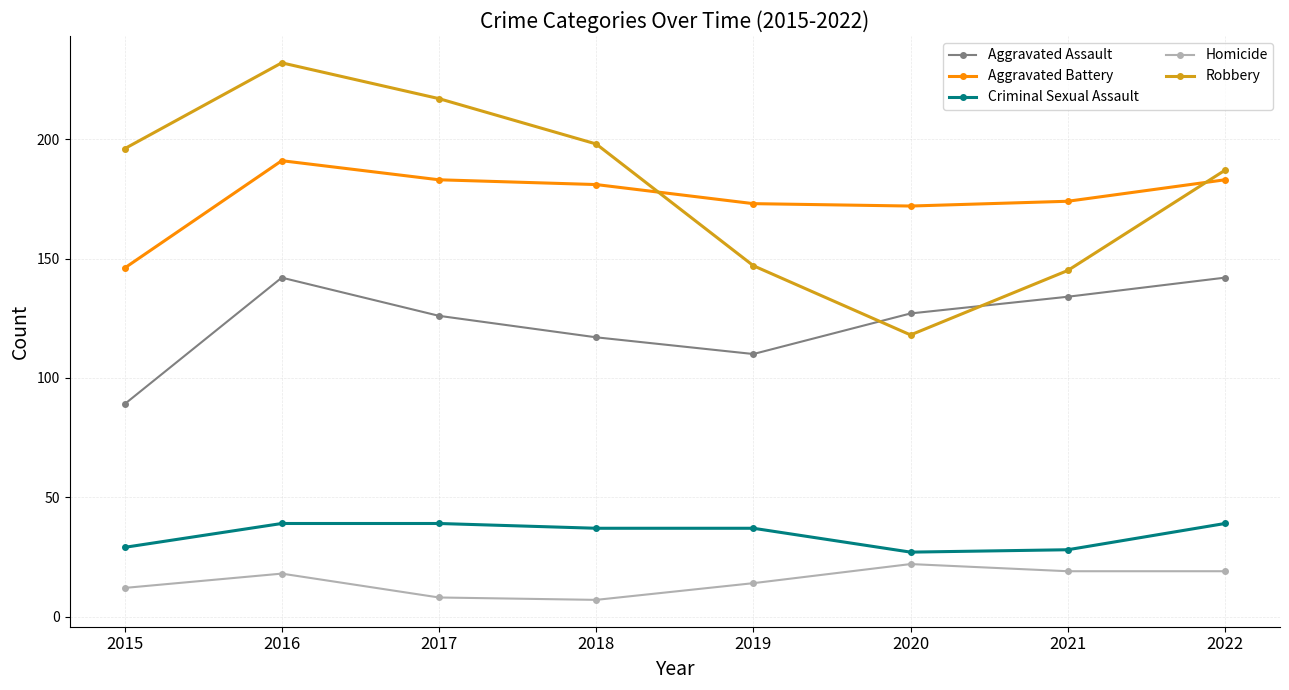

True or false: Homicide has more than 2 points higher than both neighbors.

False